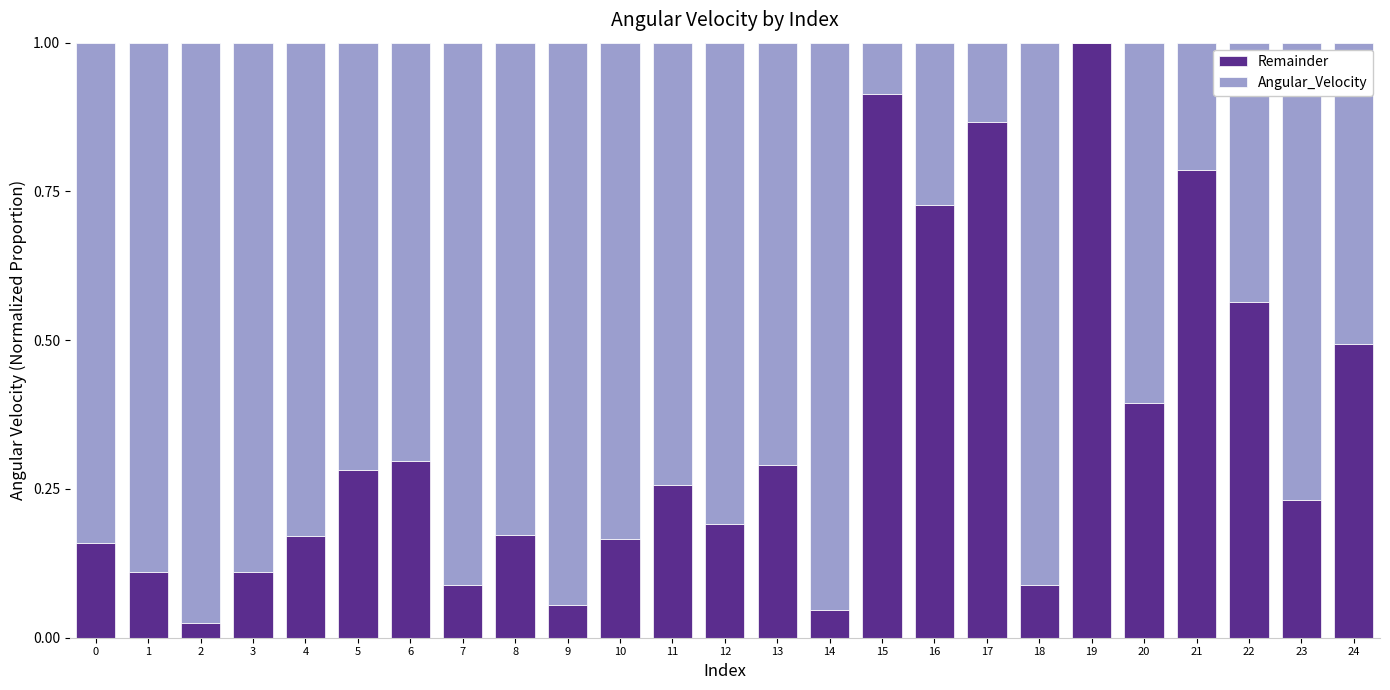

What is the sum of the Angular_Velocity values at 20 and 3?

0.5